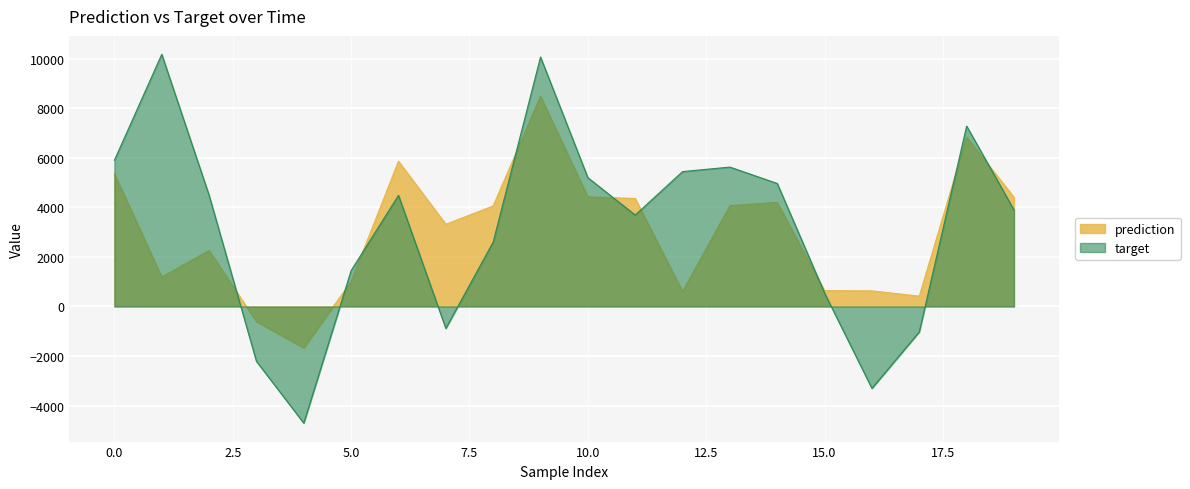

What is the difference between the maximum and minimum values in the prediction series?

10152.7